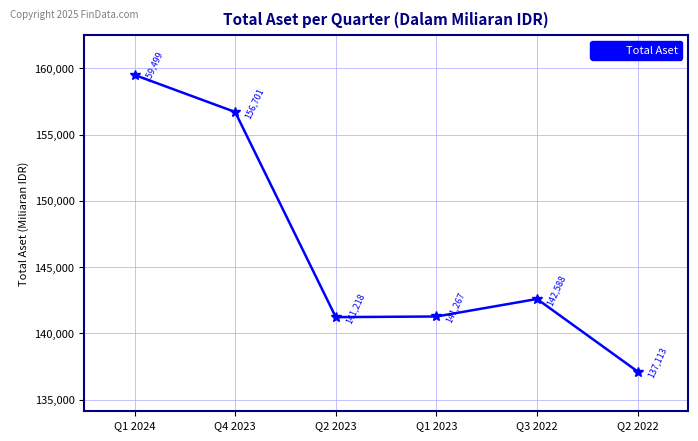

What position from the left is Q4 2023?

2